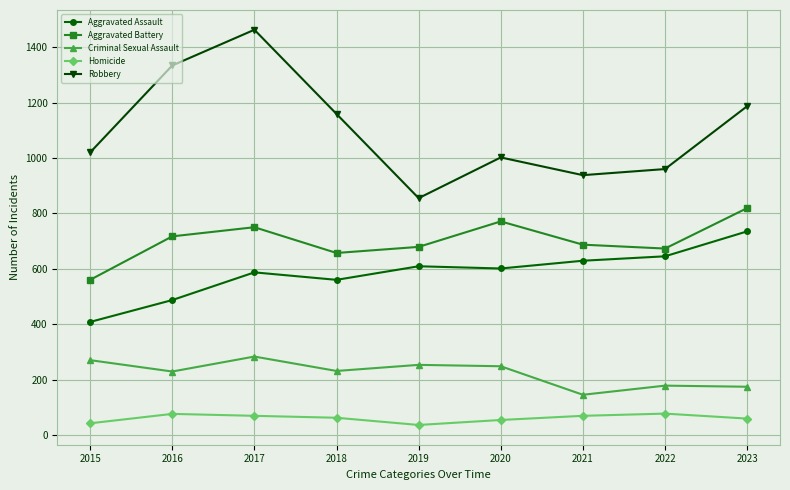

True or false: Robbery and Homicide intersect in this chart.

False